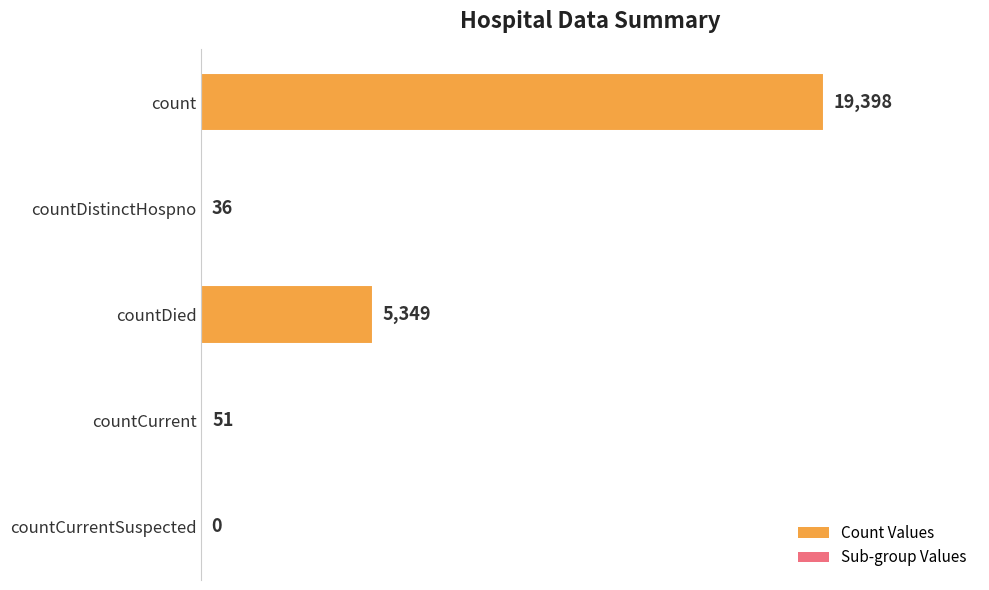

What is the average value?

4967